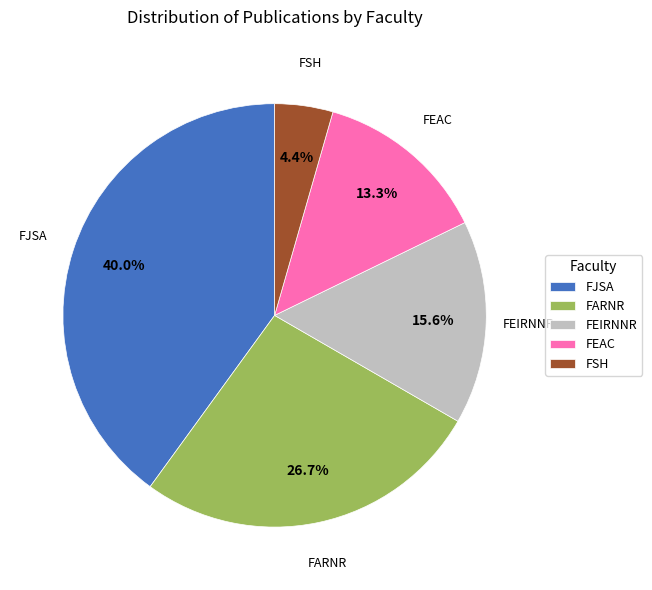

Between FJSA and FSH, which is larger?

FJSA